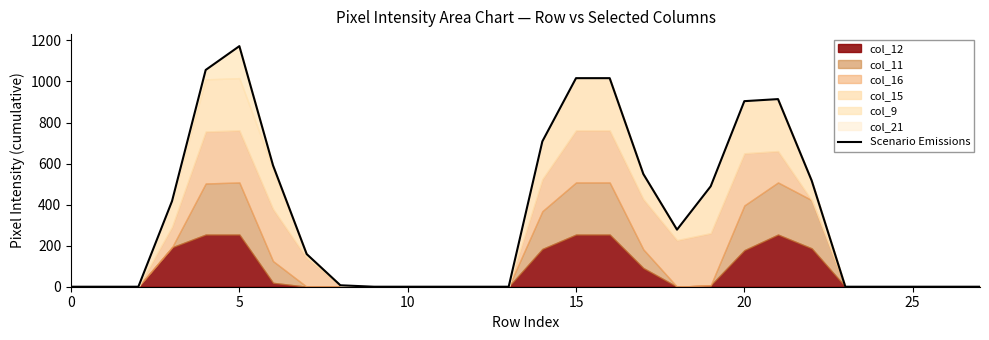

What is the label of the 4th point from the right?

24